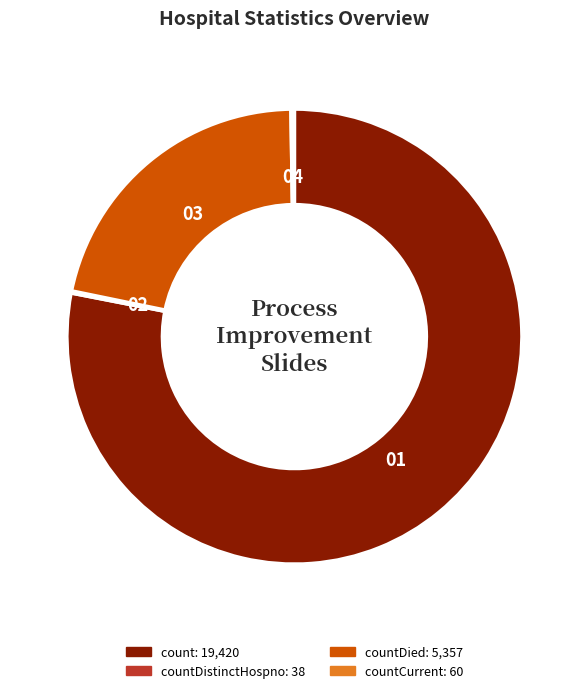

Is there any slice that represents more than half of the pie?

Yes